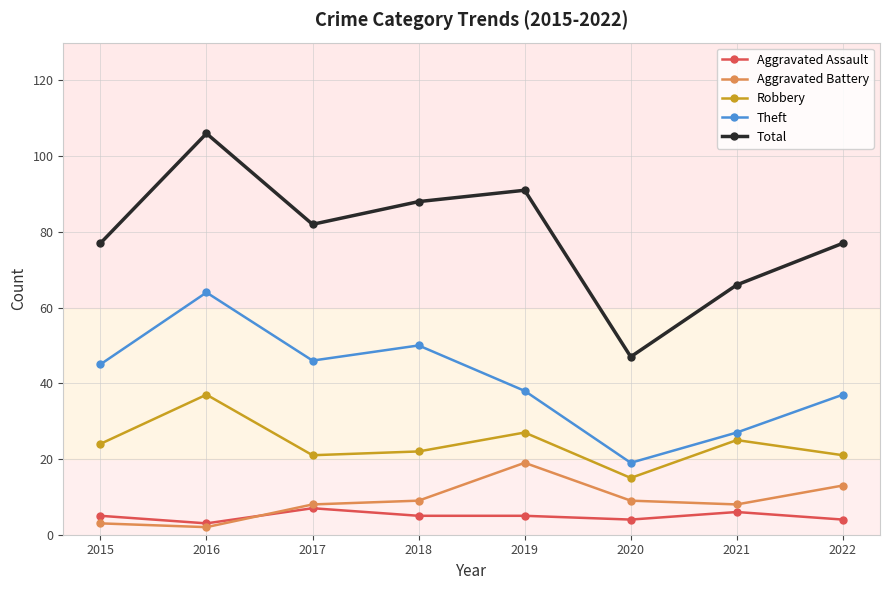

Reading right to left, transcribe all the data shown in this chart.

Aggravated Assault: 2022=4	2021=6	2020=4	2019=5	2018=5	2017=7	2016=3	2015=5
Aggravated Battery: 2022=13	2021=8	2020=9	2019=19	2018=9	2017=8	2016=2	2015=3
Robbery: 2022=21	2021=25	2020=15	2019=27	2018=22	2017=21	2016=37	2015=24
Theft: 2022=37	2021=27	2020=19	2019=38	2018=50	2017=46	2016=64	2015=45
Total: 2022=77	2021=66	2020=47	2019=91	2018=88	2017=82	2016=106	2015=77